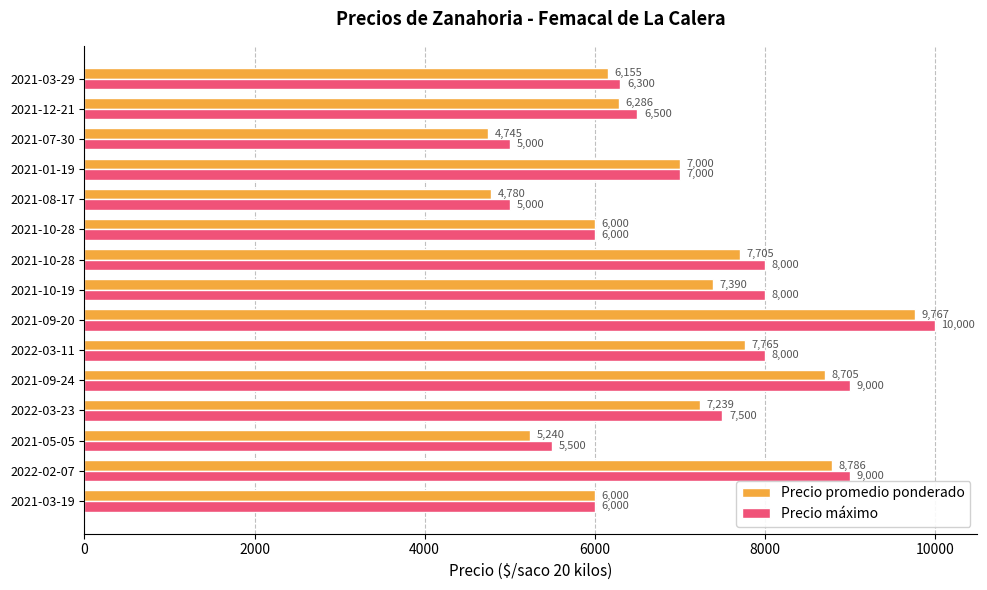

What are all the series names shown in the legend?

Precio promedio ponderado, Precio máximo